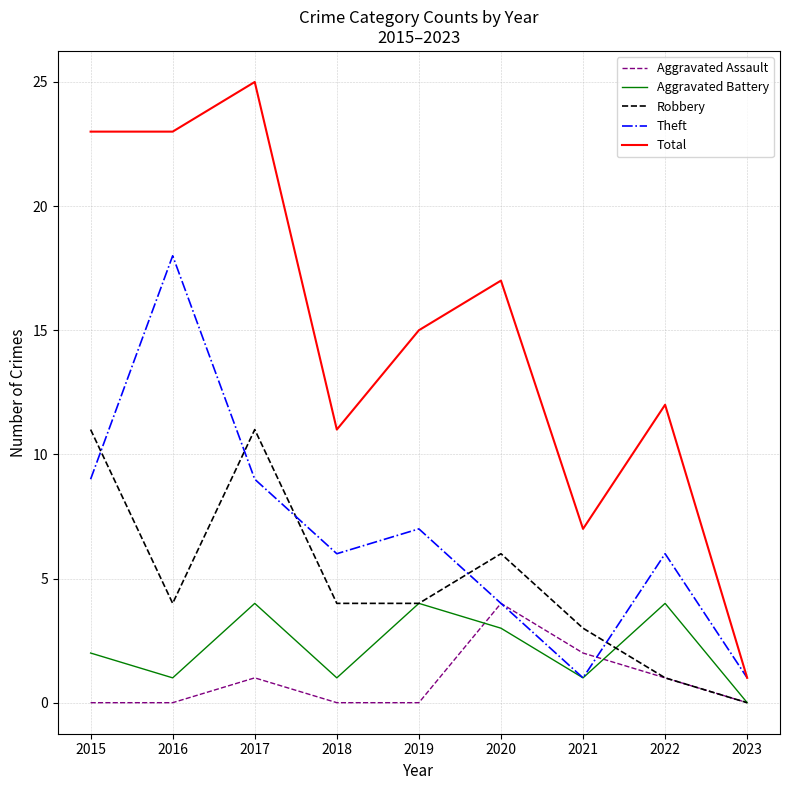

Is it true that Total equals 13 at 2017?

False